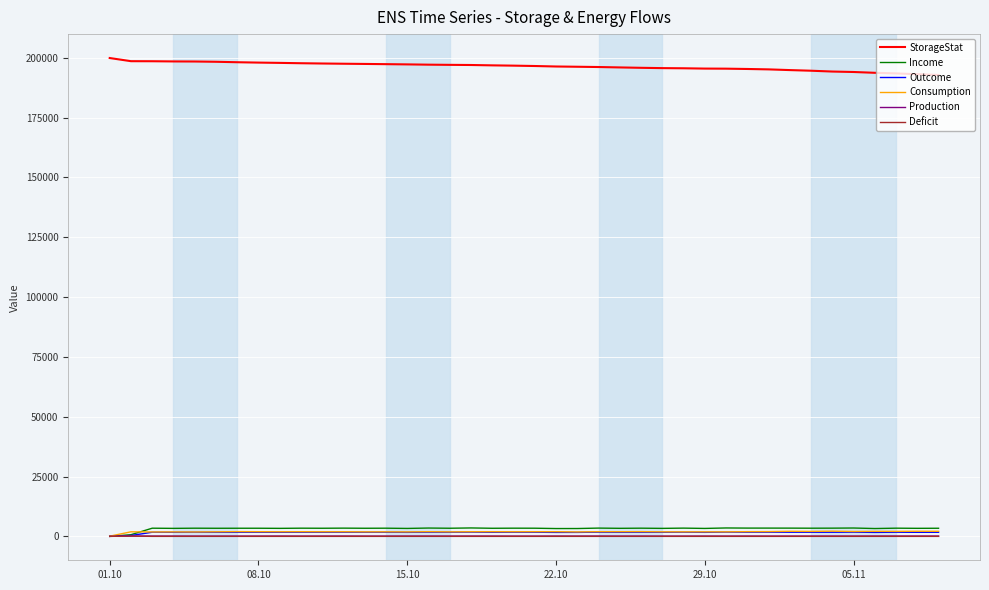

True or false: Production and StorageStat intersect in this chart.

False